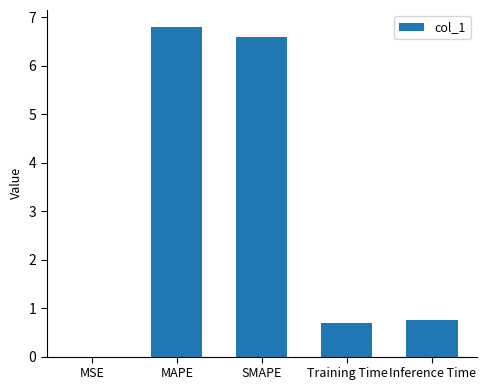

How many categories are shown in the chart?

5